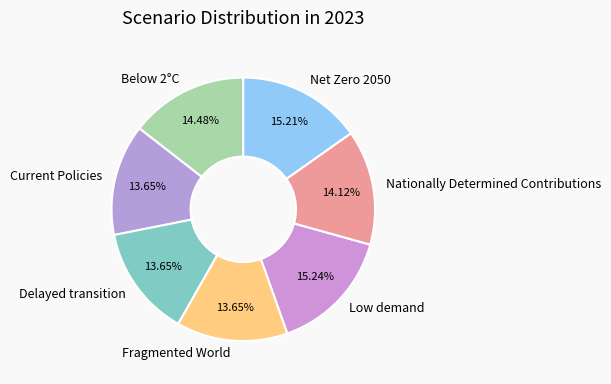

To the nearest percent, what percentage of the pie is Low demand?

15%